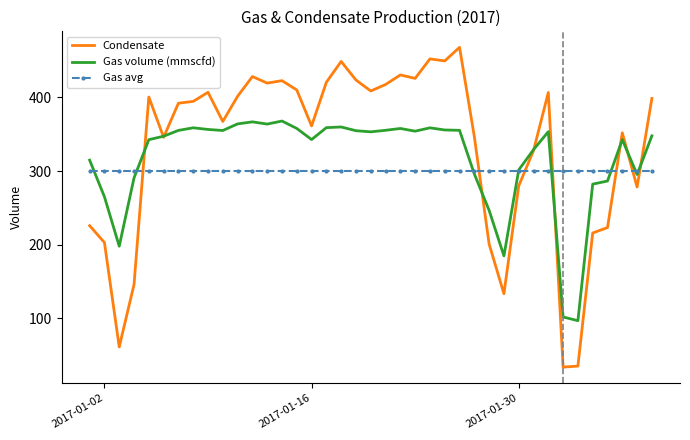

List the series in order of their peak value, highest first.

Condensate, Gas volume (mmscfd), Gas avg